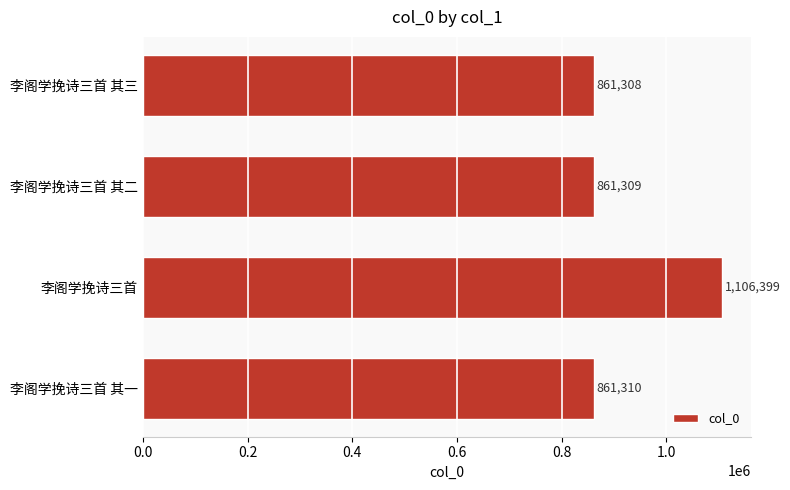

The value at 李阁学挽诗三首 其二 is 1462614. True or false?

False